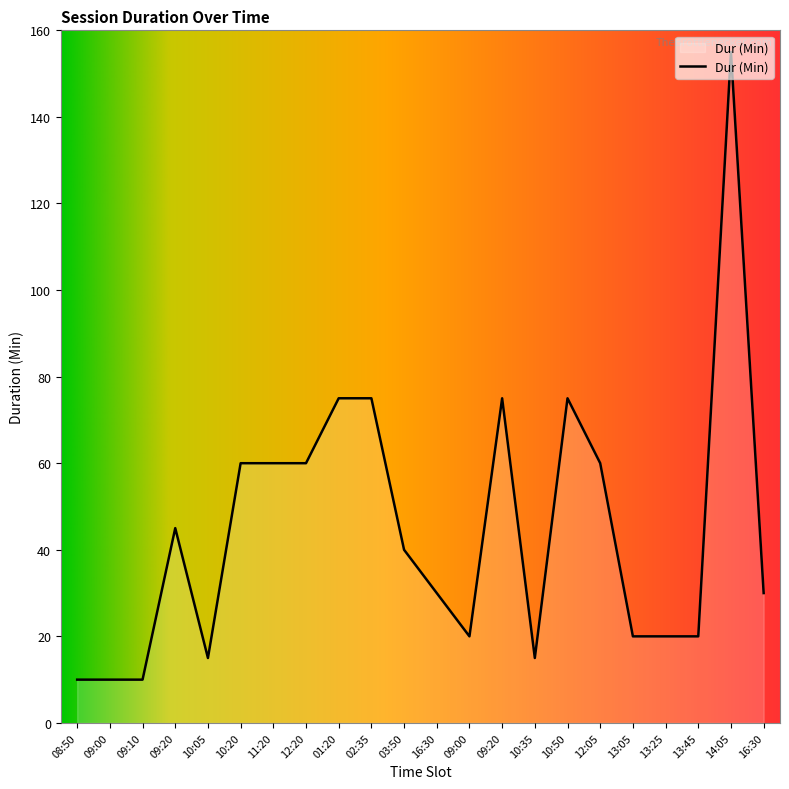

What is the label of the 21st point from the right?

09:00